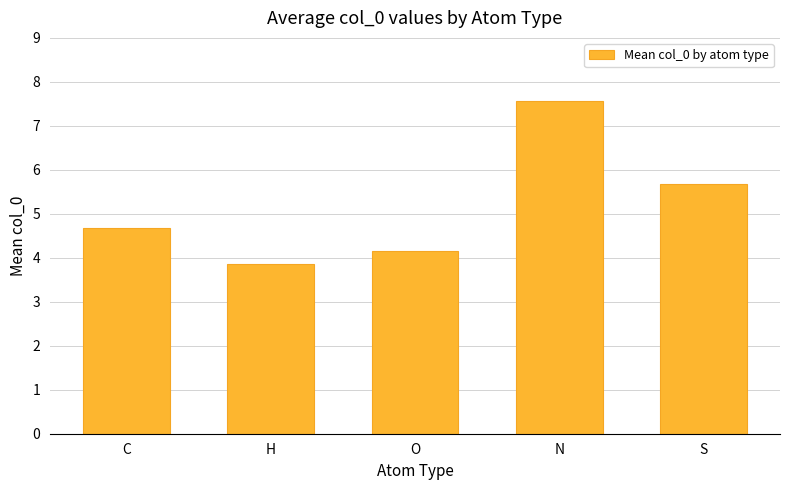

What is the difference between the values at H and S?

1.8